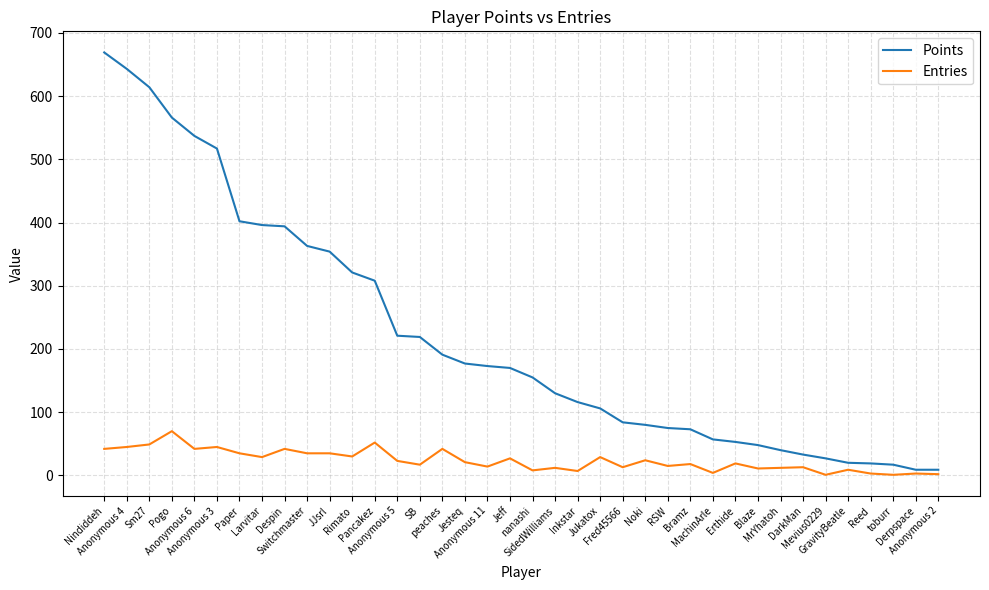

Which series has the largest range (max minus min)?

Points